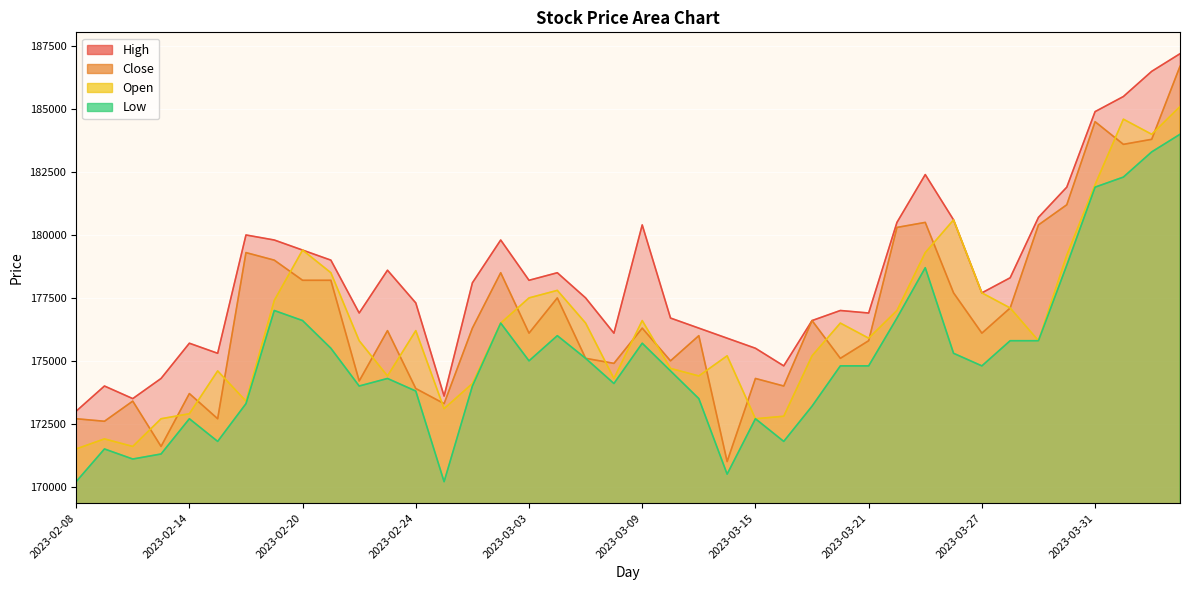

Rank the categories by Close value from highest to lowest.

2023-04-05, 2023-03-31, 2023-04-04, 2023-04-03, 2023-03-30, 2023-03-23, 2023-03-29, 2023-03-22, 2023-02-16, 2023-02-17, 2023-03-02, 2023-02-20, 2023-02-21, 2023-03-24, 2023-03-06, 2023-03-28, 2023-03-17, 2023-02-28, 2023-03-09, 2023-02-23, 2023-03-03, 2023-03-27, 2023-03-13, 2023-03-21, 2023-03-07, 2023-03-20, 2023-03-10, 2023-03-08, 2023-03-15, 2023-02-22, 2023-03-16, 2023-02-24, 2023-02-14, 2023-02-10, 2023-02-27, 2023-02-08, 2023-02-15, 2023-02-09, 2023-02-13, 2023-03-14